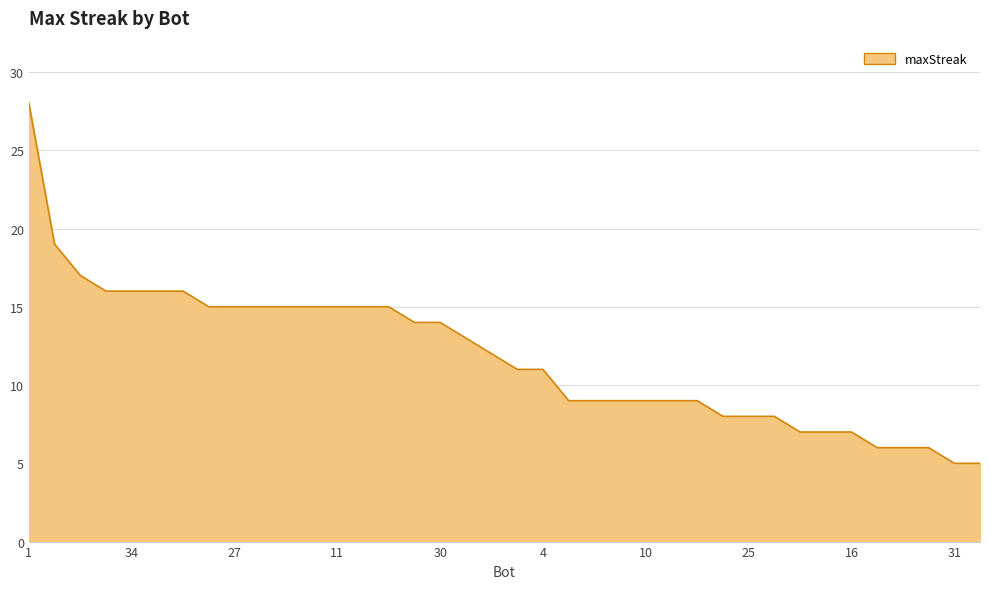

What is the minimum value shown in the chart?

5